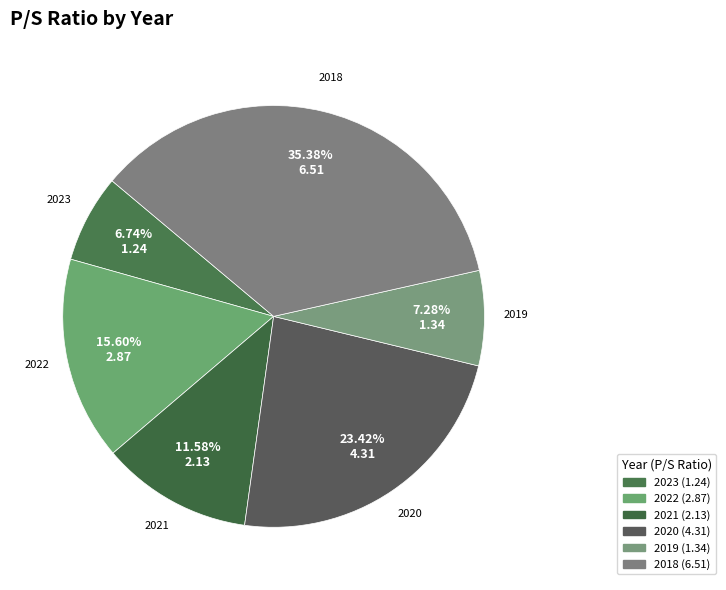

Does any single category account for the majority?

No